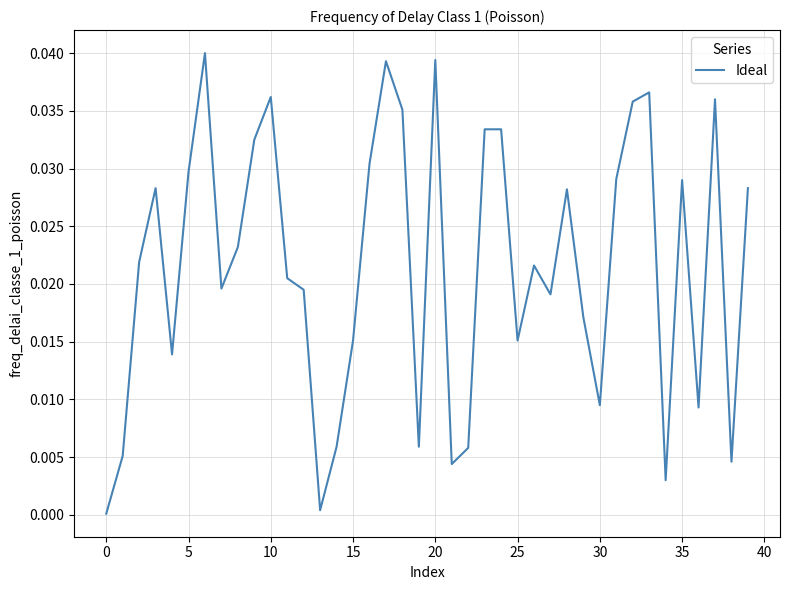

Does the chart display data point markers on the line(s)?

No